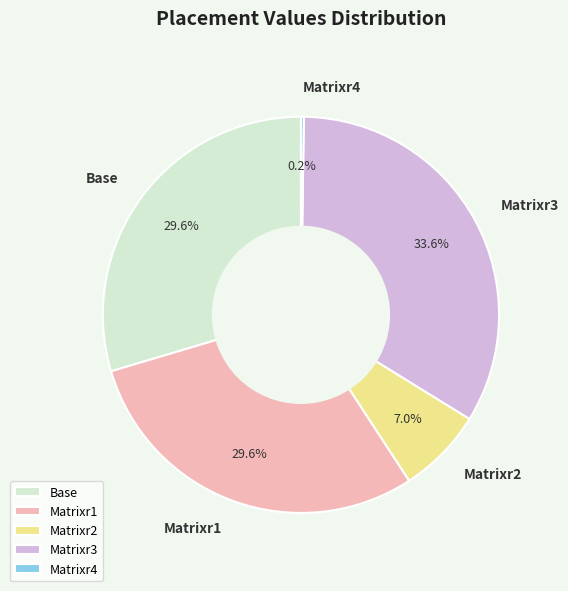

How much of the chart is everything except Matrixr3?

66.4%